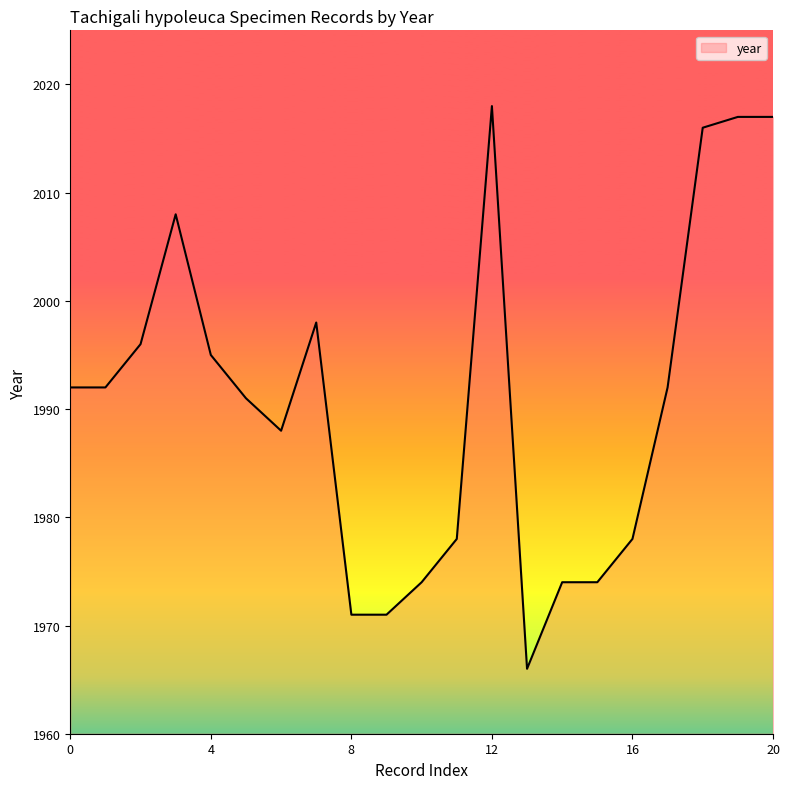

What is the difference between the maximum and minimum values?

52